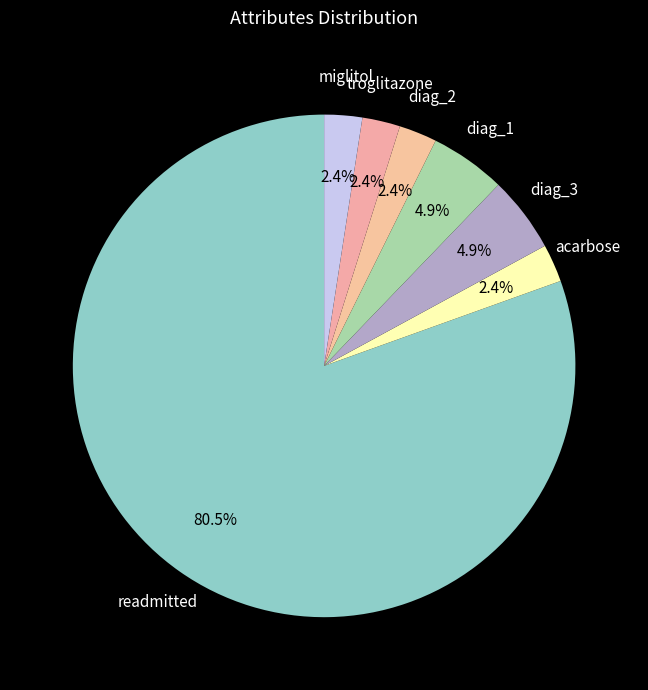

Is there any slice that represents more than half of the pie?

Yes